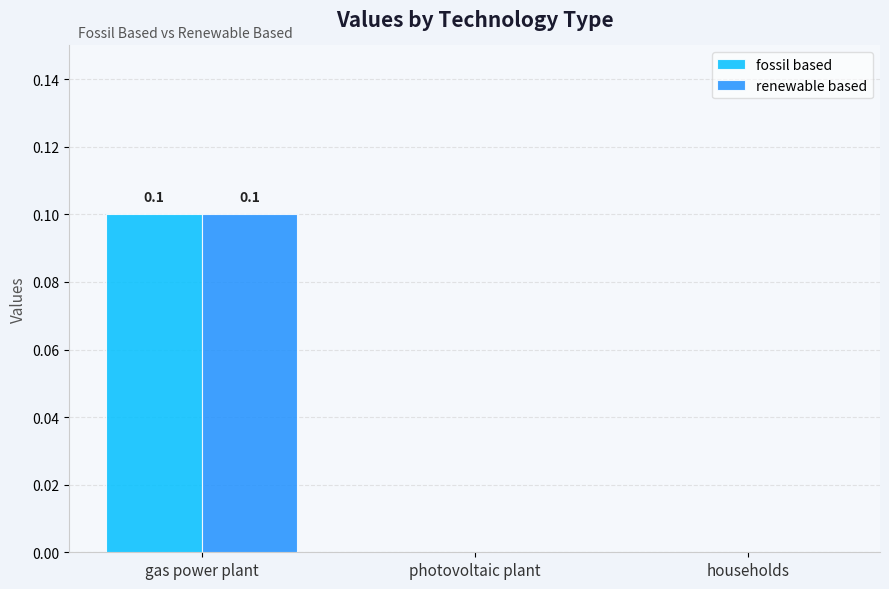

How many data points does each series have?

3